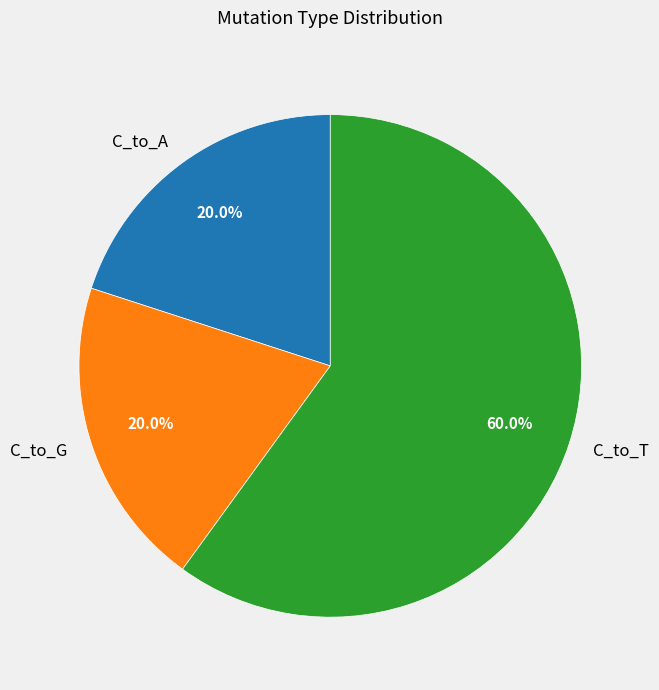

What percentage is NOT represented by C_to_G?

80.0%